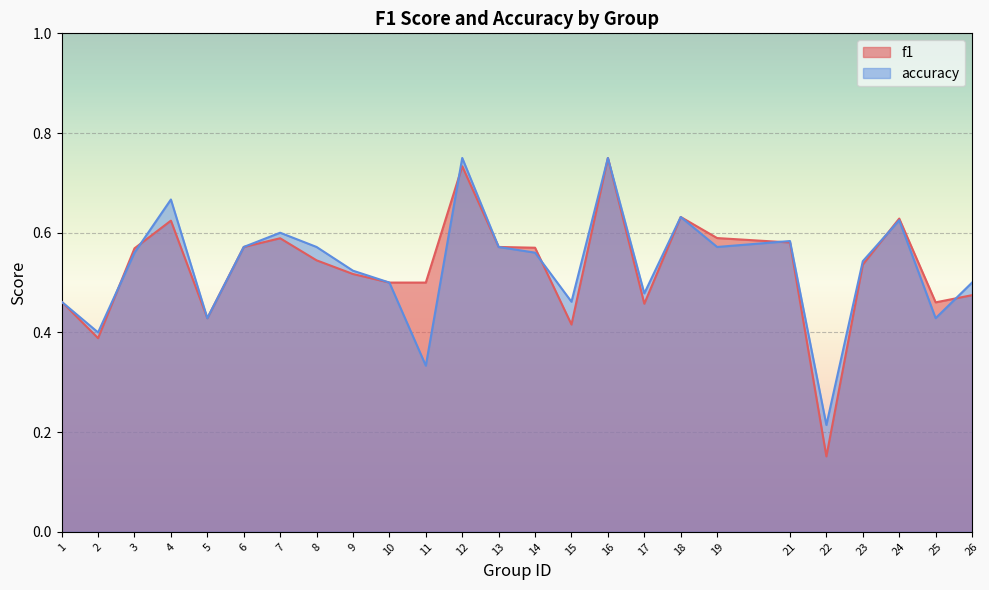

At 23, list the series in order from largest to smallest.

accuracy, f1